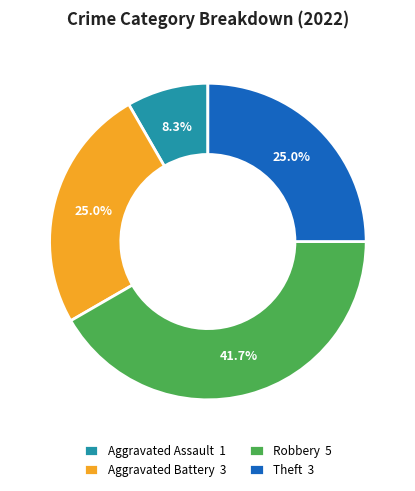

What is the total percentage of Aggravated Assault and Aggravated Battery?

33.3%